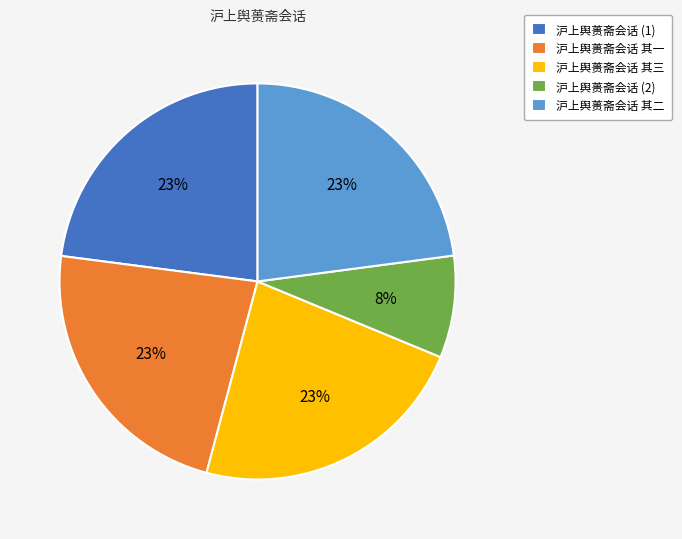

To the nearest percent, what portion does 沪上舆蒉斋会话 (1) represent?

23%